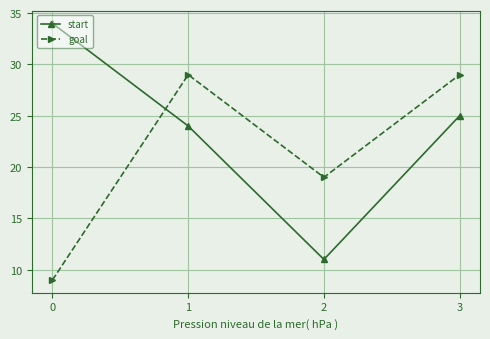

The value of goal at 1 is 29. True or false?

True